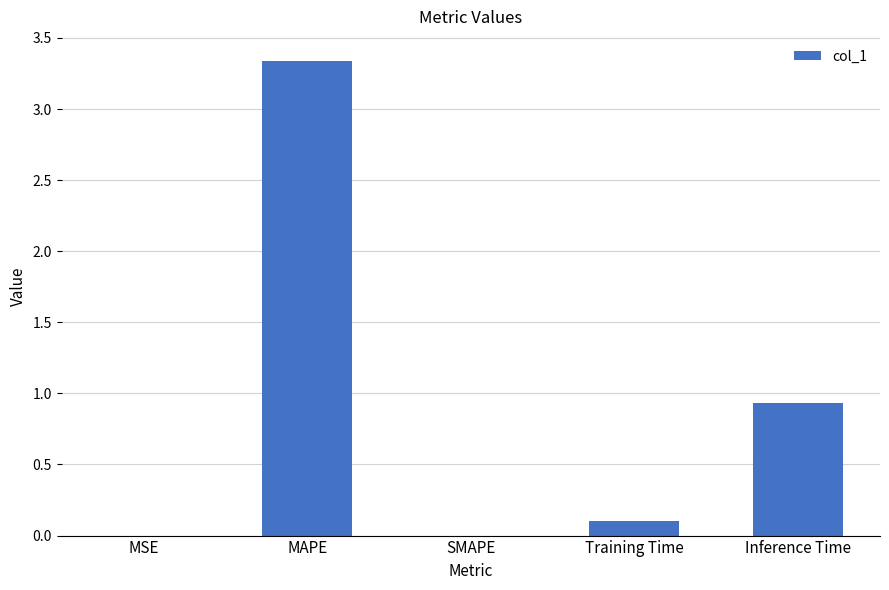

Is it true that the value at Training Time is 0.1?

True